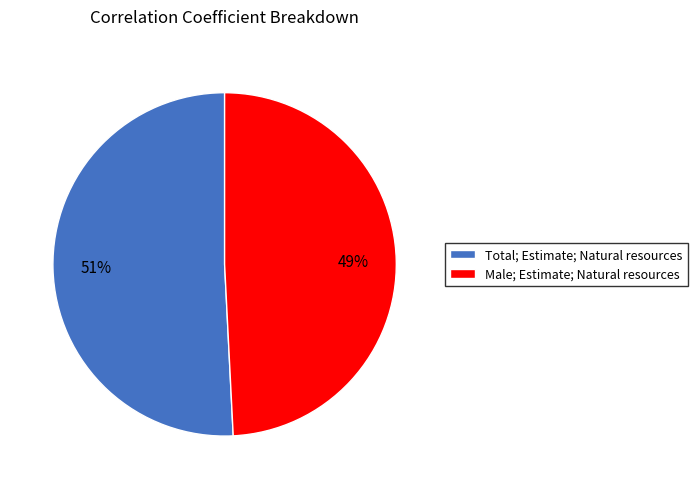

Is the sum of Total; Estimate; Natural resources and Male; Estimate; Natural resources greater than half?

Yes